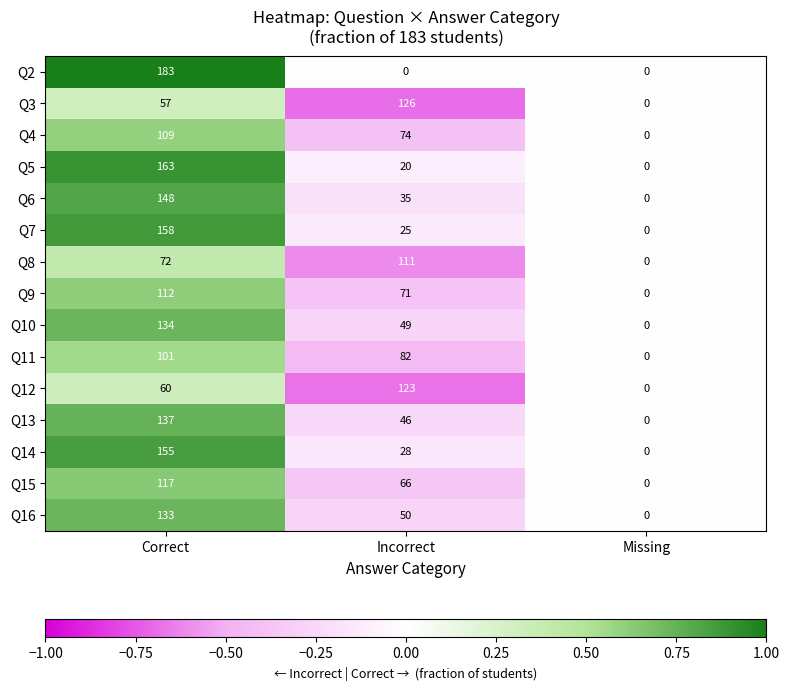

The Q6 series shows 21 at Incorrect. True or false?

False